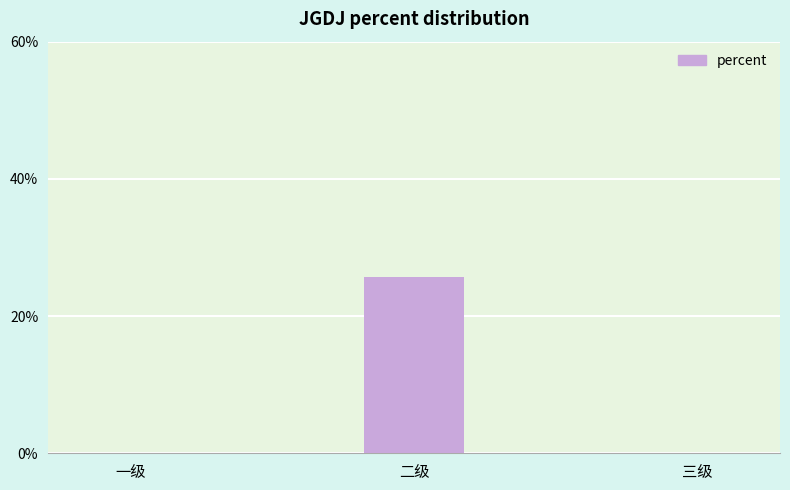

Are the bars horizontal?

No